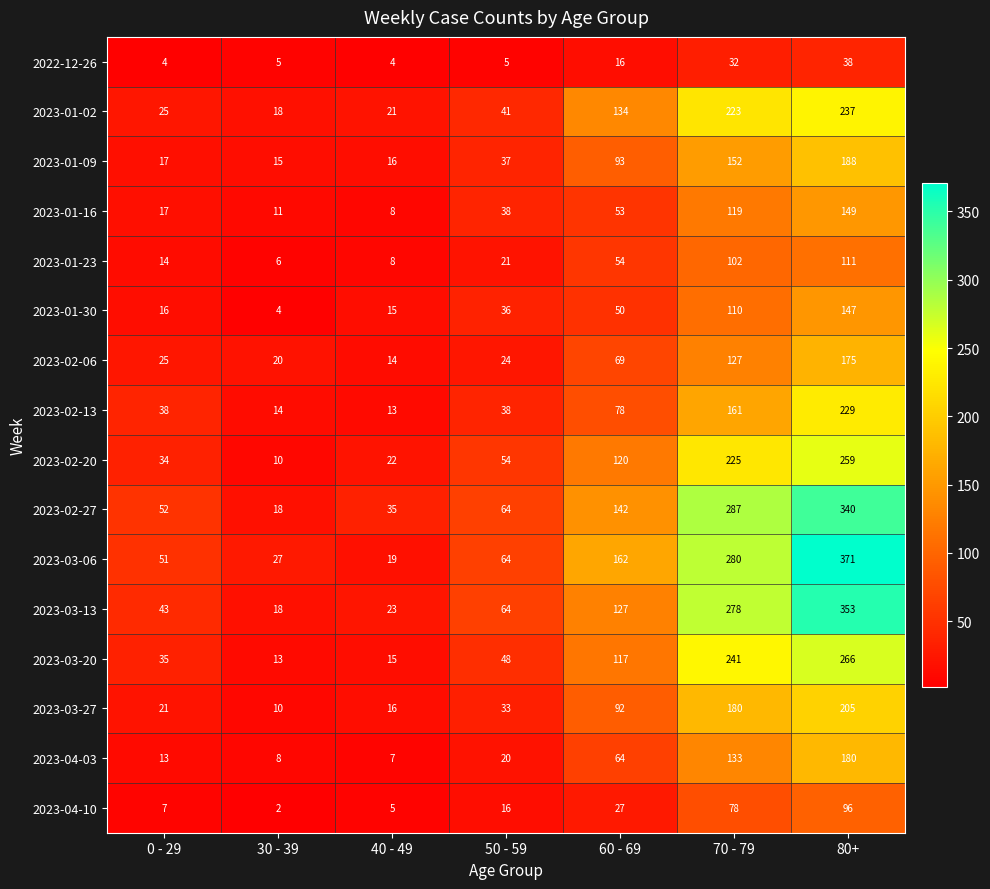

What is the spread (max minus min) of values at 30 - 39?

25